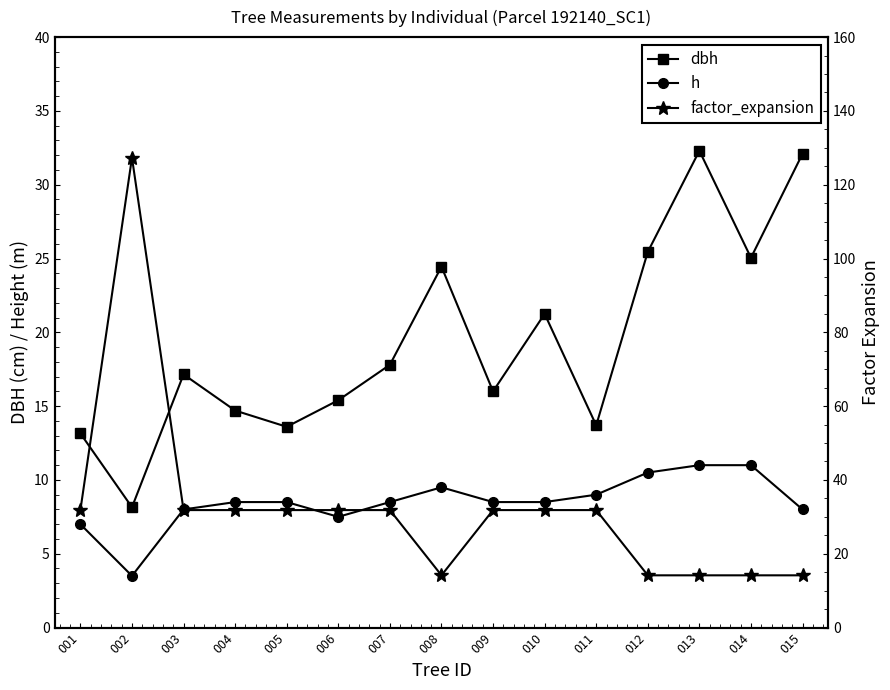

What is the spread (max minus min) of values at 015?

24.1